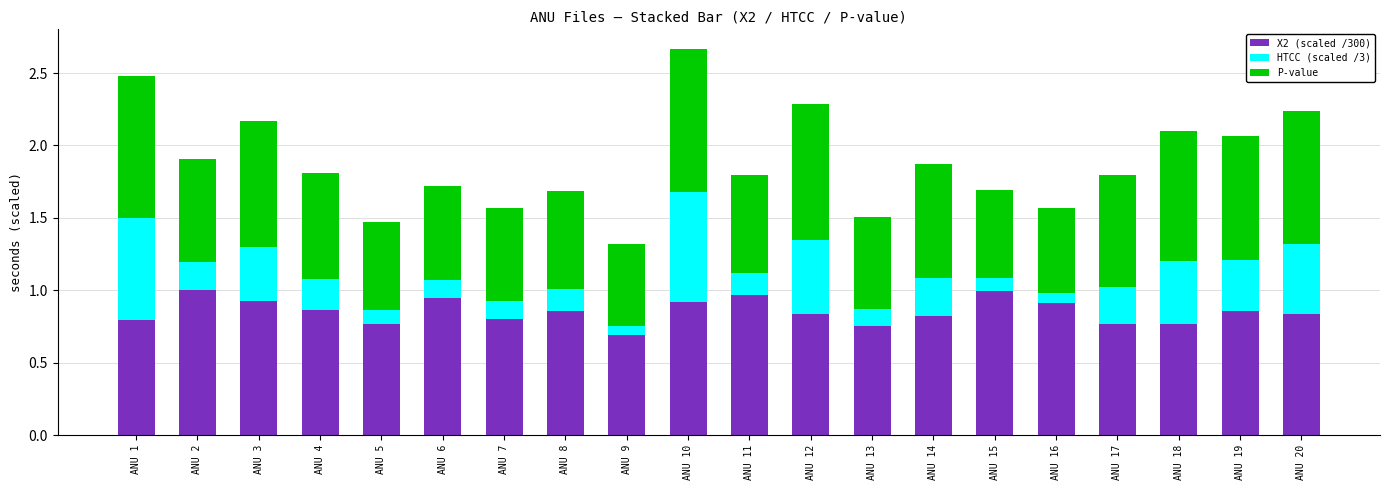

At which category is the sum across all series the highest?

ANU 10